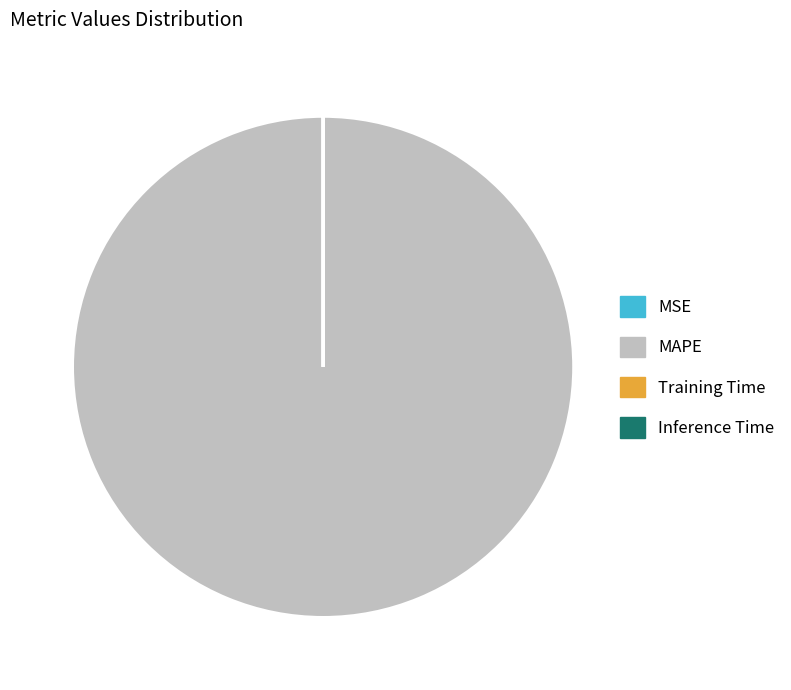

Which slice is the largest?

MAPE